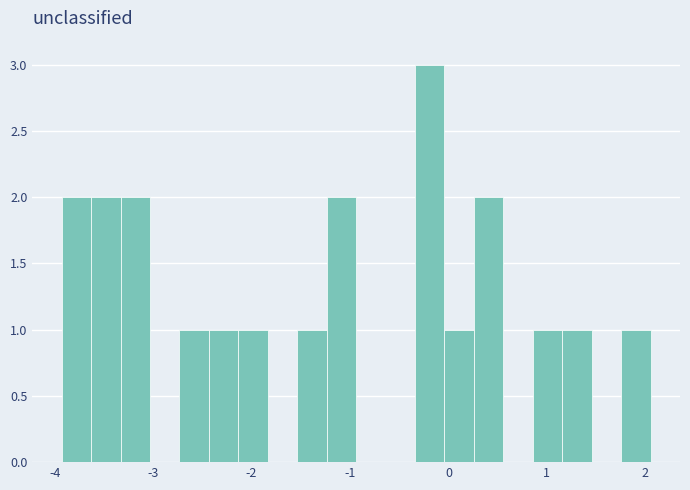

Read against the x-axis, roughly where is the centre of the tallest bar?

-0.2